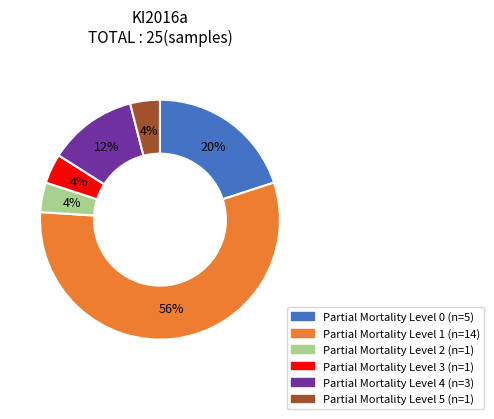

To the nearest percent, what is the average slice percentage?

17%